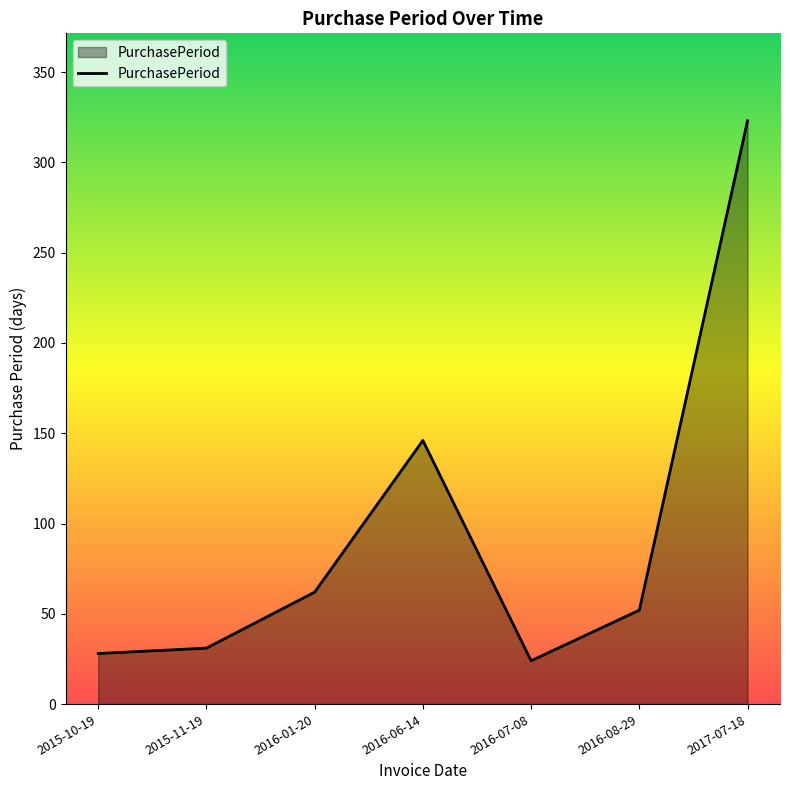

What is the minimum value shown in the chart?

24